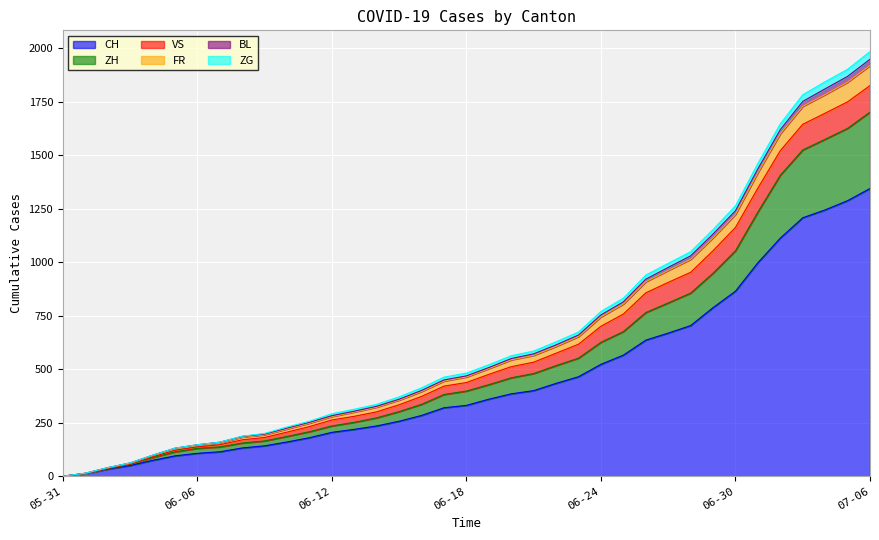

True or false: FR has a value of 115 at 2020-06-15.

False